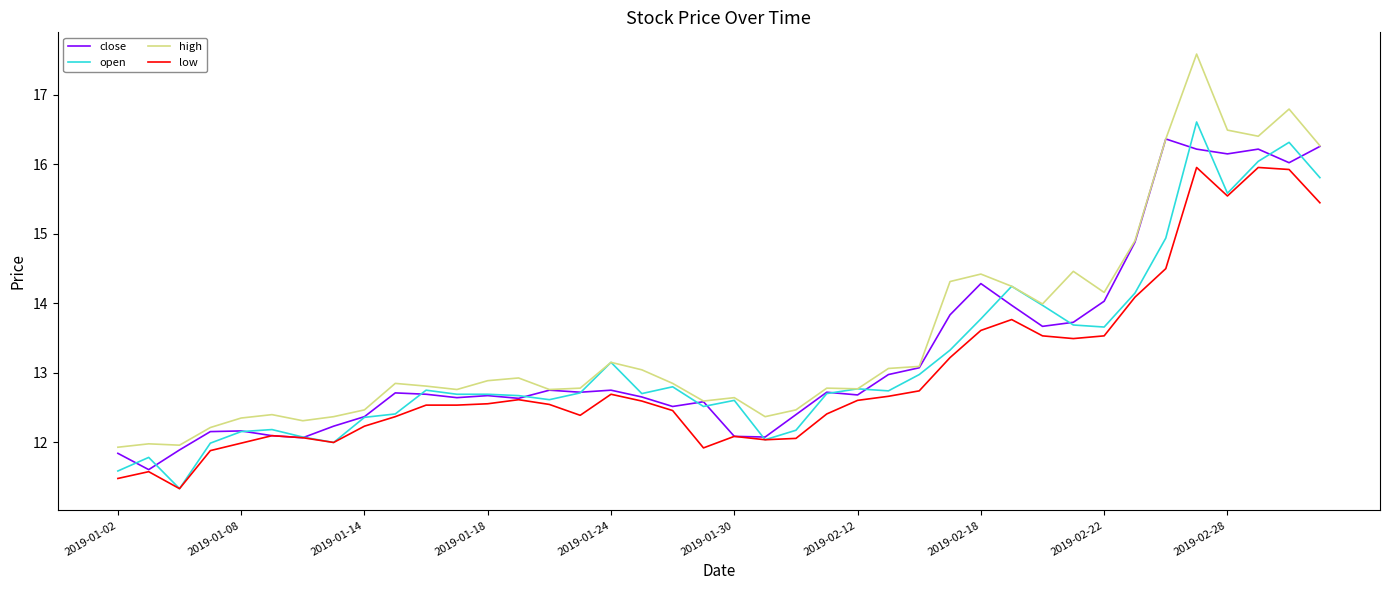

At how many categories does at least one series exceed 13?

17